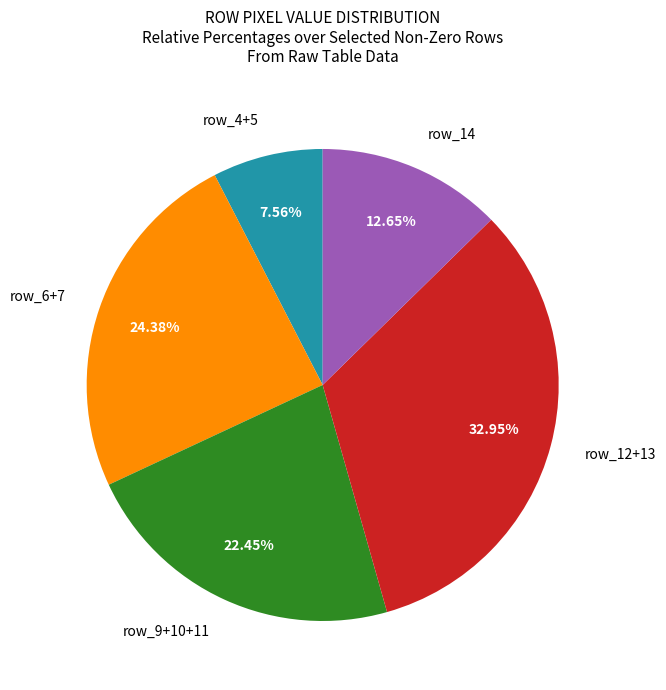

Rank the categories by value from lowest to highest.

row_4+5, row_14, row_9+10+11, row_6+7, row_12+13